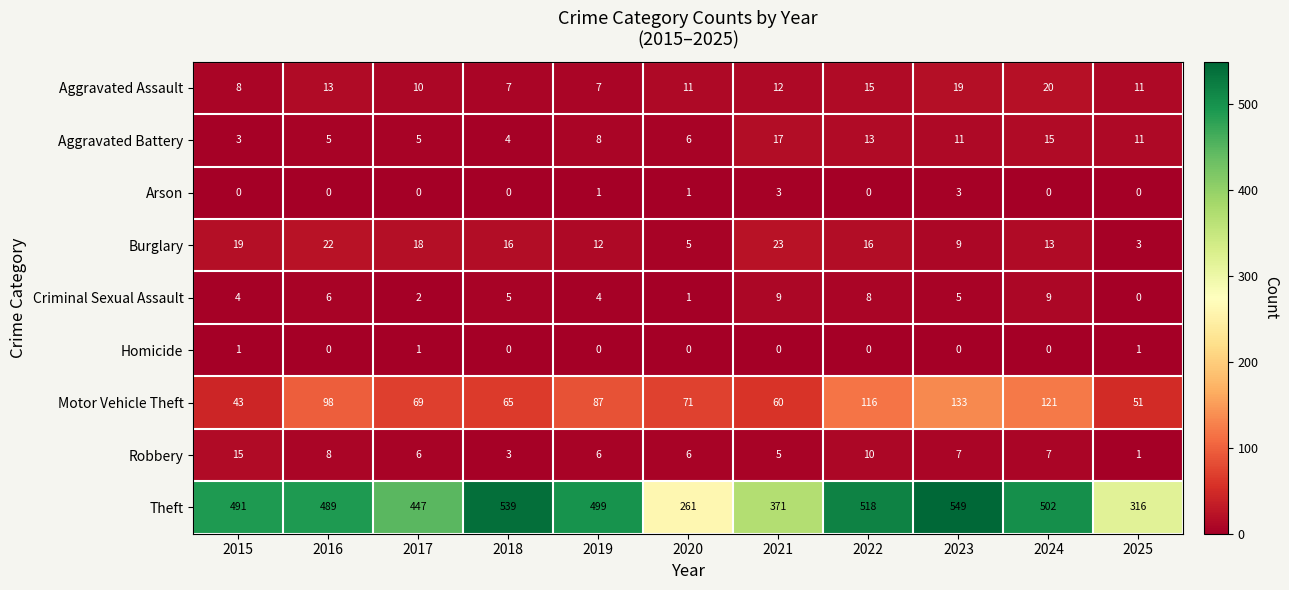

At how many categories does at least one series exceed 334?

9